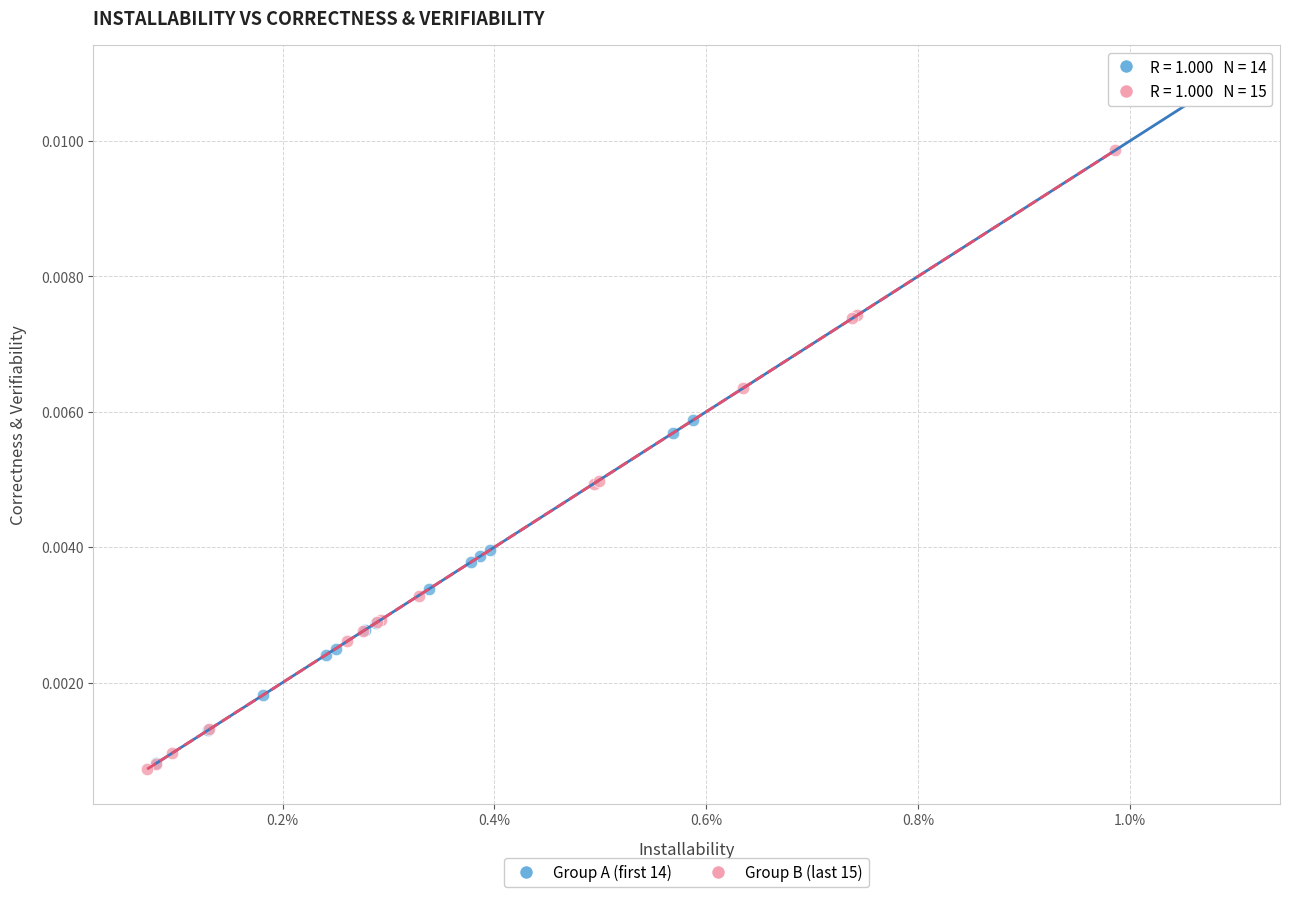

What are all the series names shown in the legend?

Group A (first 14), Group B (last 15)